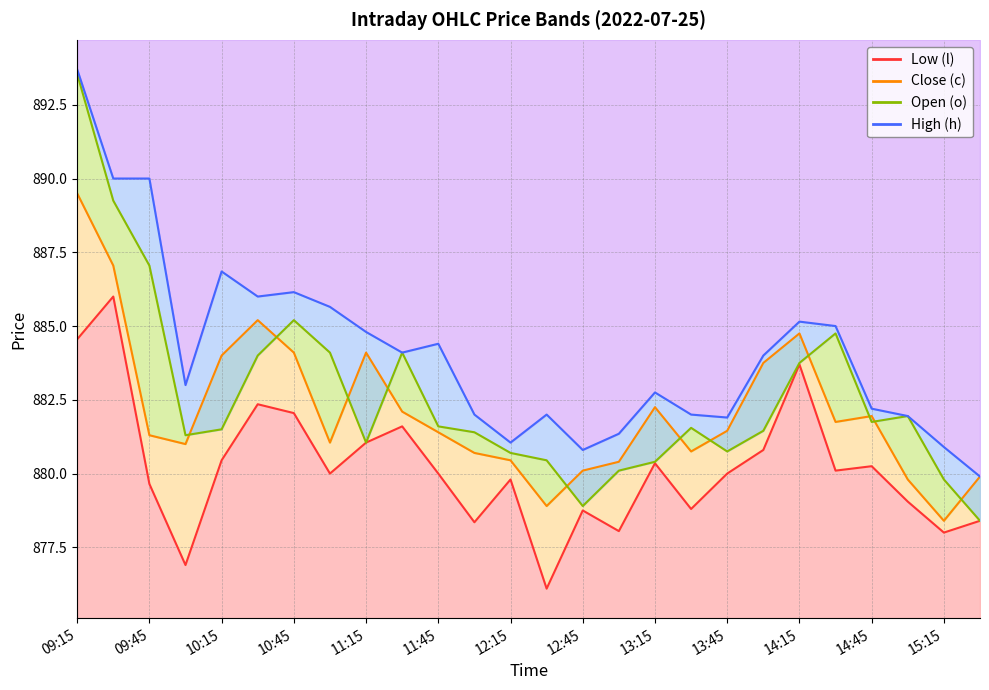

Which series has the largest range (max minus min)?

o